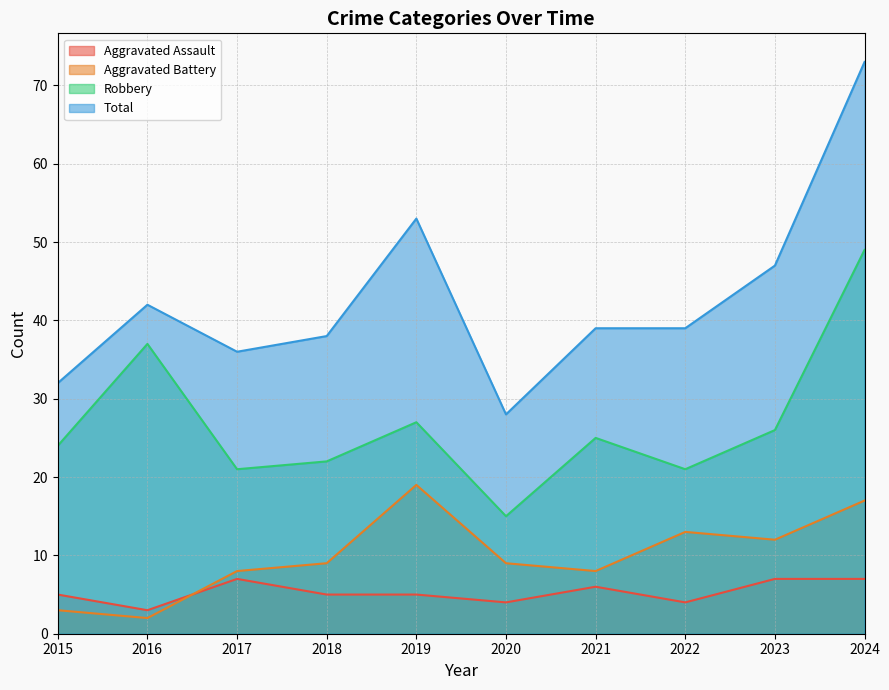

The Aggravated Assault series shows 4 at 2022. True or false?

True